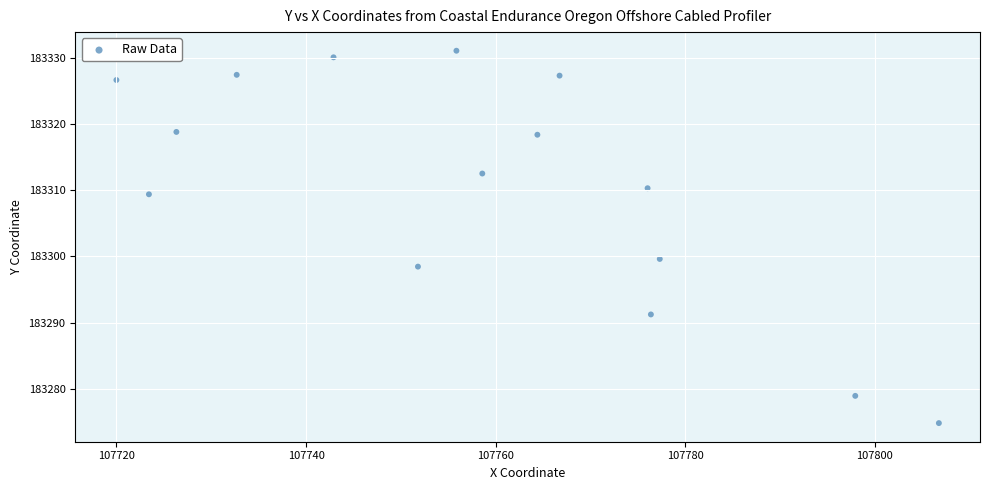

What is the range of X values (max minus min)?

86.8